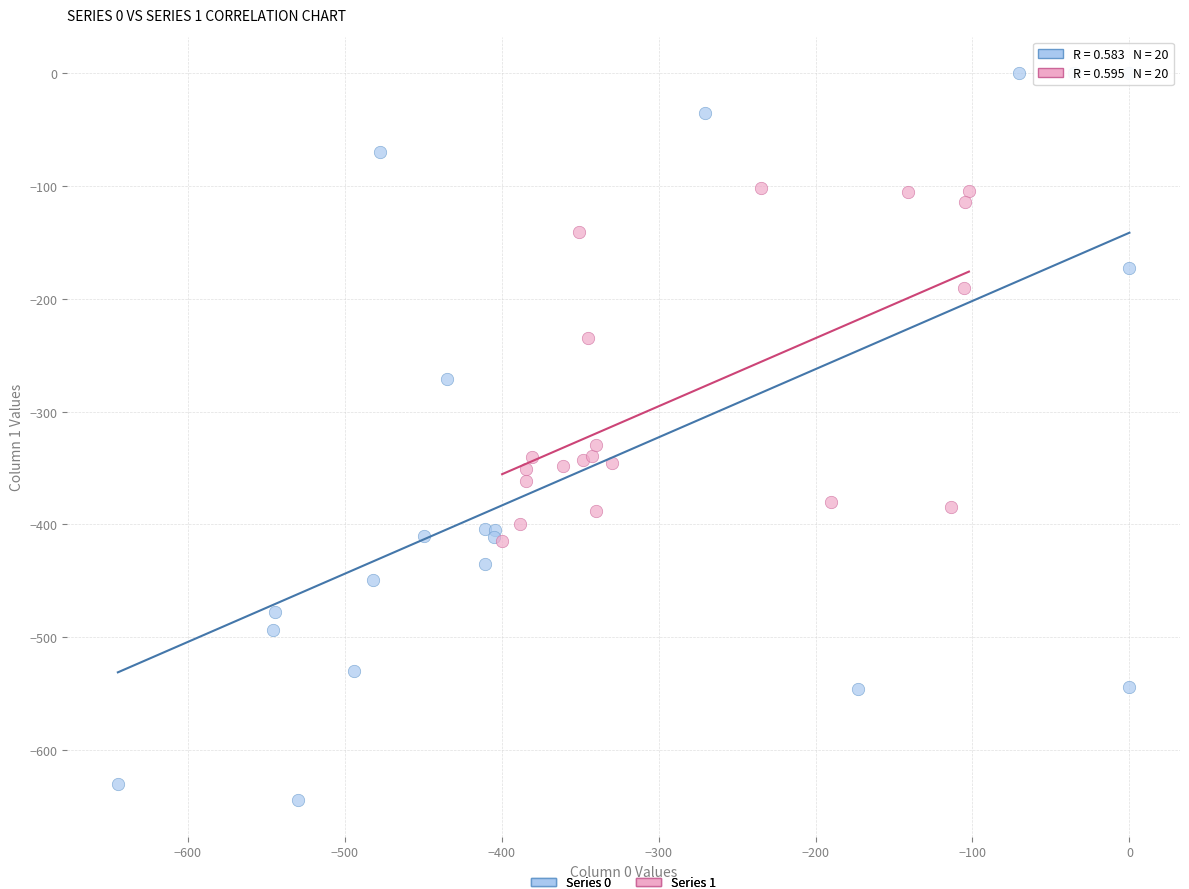

Which series has the largest Y range (max minus min)?

Series 0